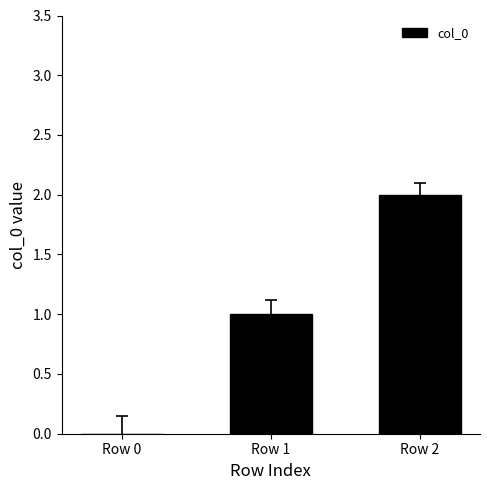

Reading right to left, extract all data points from this chart.

Row 2=2	Row 1=1	Row 0=0